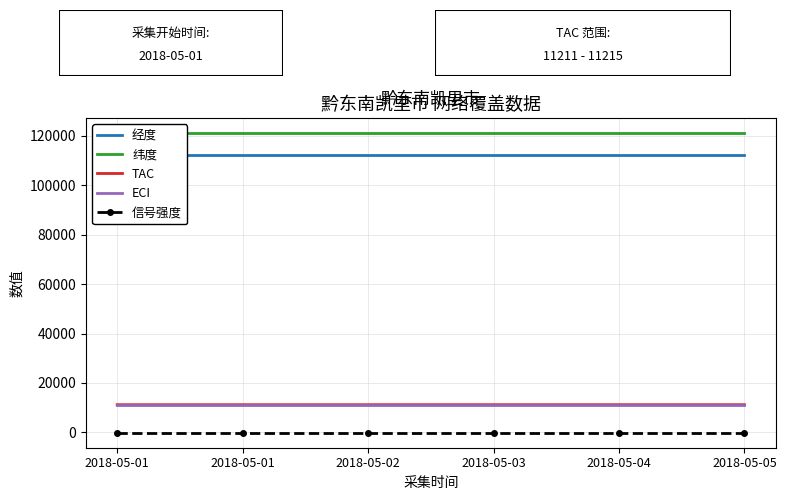

Reading left to right, what are all the values shown in this chart?

经度: 112114.1	112114.1	112114.1	112114.1	112114.1	112114.1
纬度: 121212.1	121212.1	121212.1	121212.1	121212.1	121212.1
TAC: 11211.0	11211.0	11212.0	11213.0	11214.0	11215.0
ECI: 11211.0	11211.0	11211.0	11211.0	11211.0	11211.0
信号强度: -140.0	-140.0	-140.0	-140.0	-140.0	-140.0